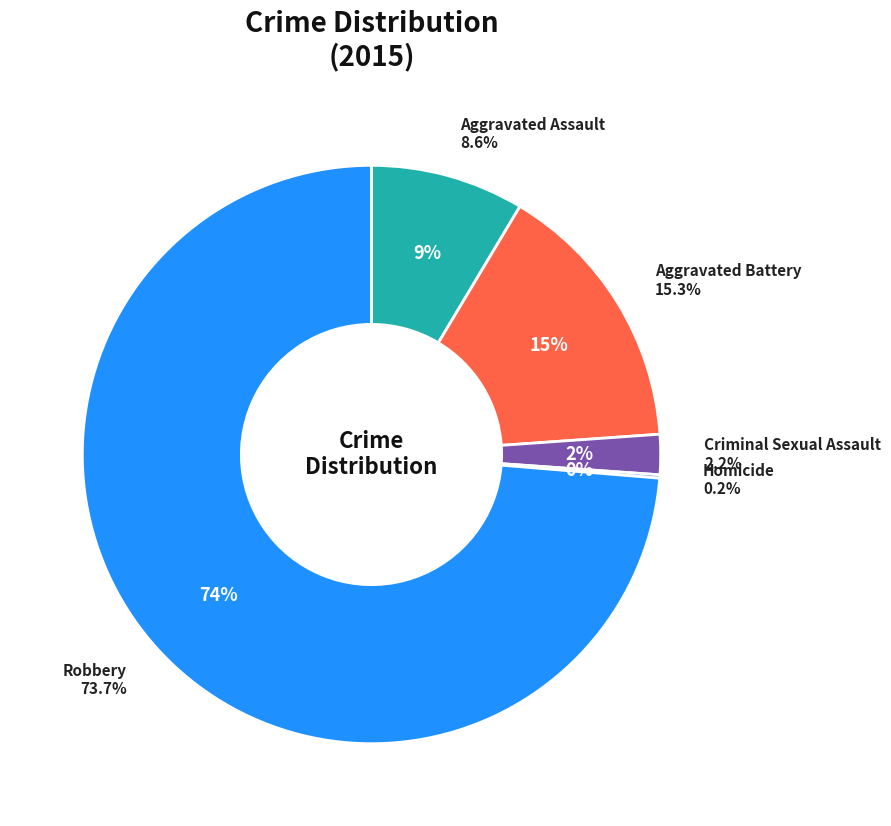

Is it true that Homicide is 0% of the pie?

True